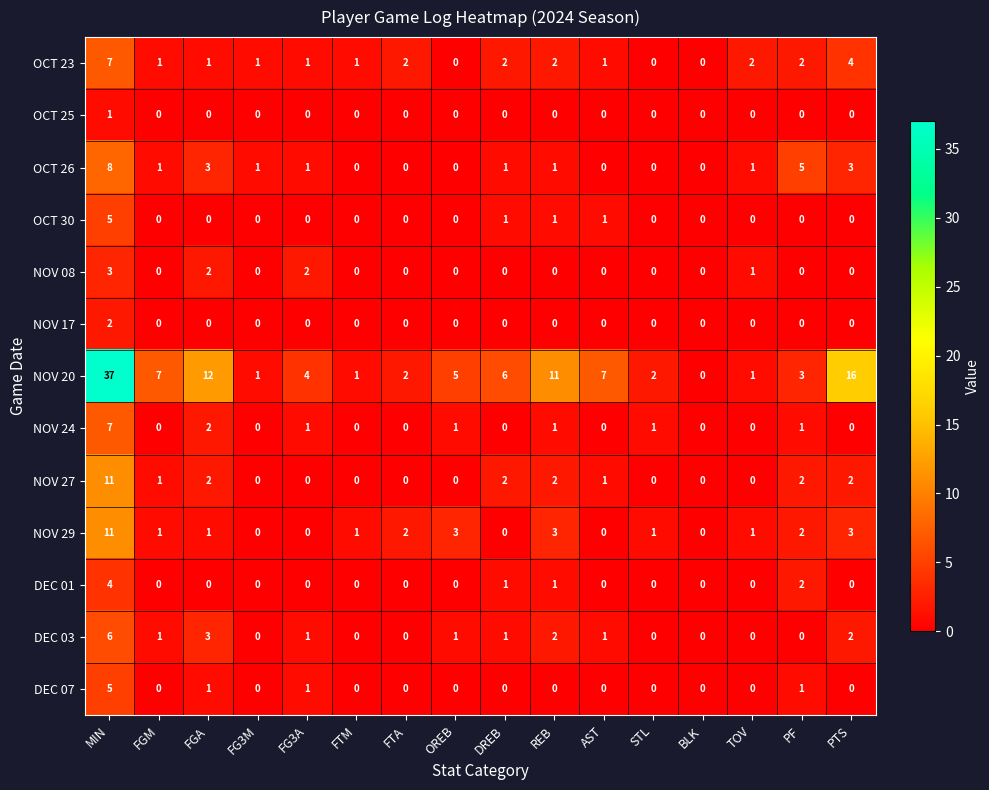

Between FG3A and OREB, which series saw the biggest shift?

NOV 29